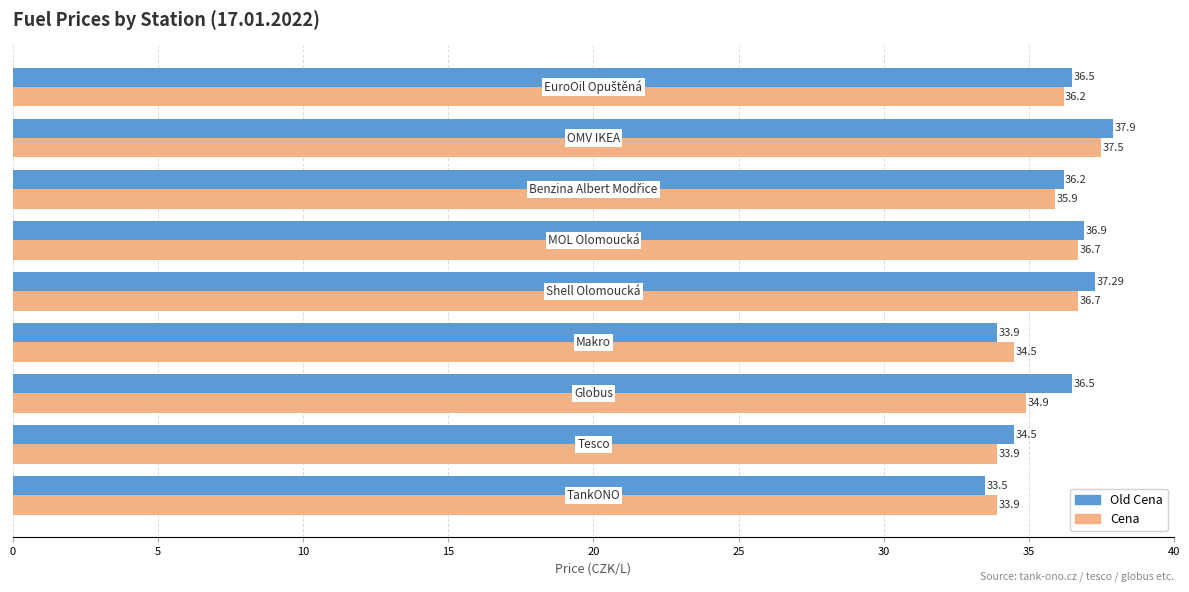

How many distinct data groups are displayed?

2